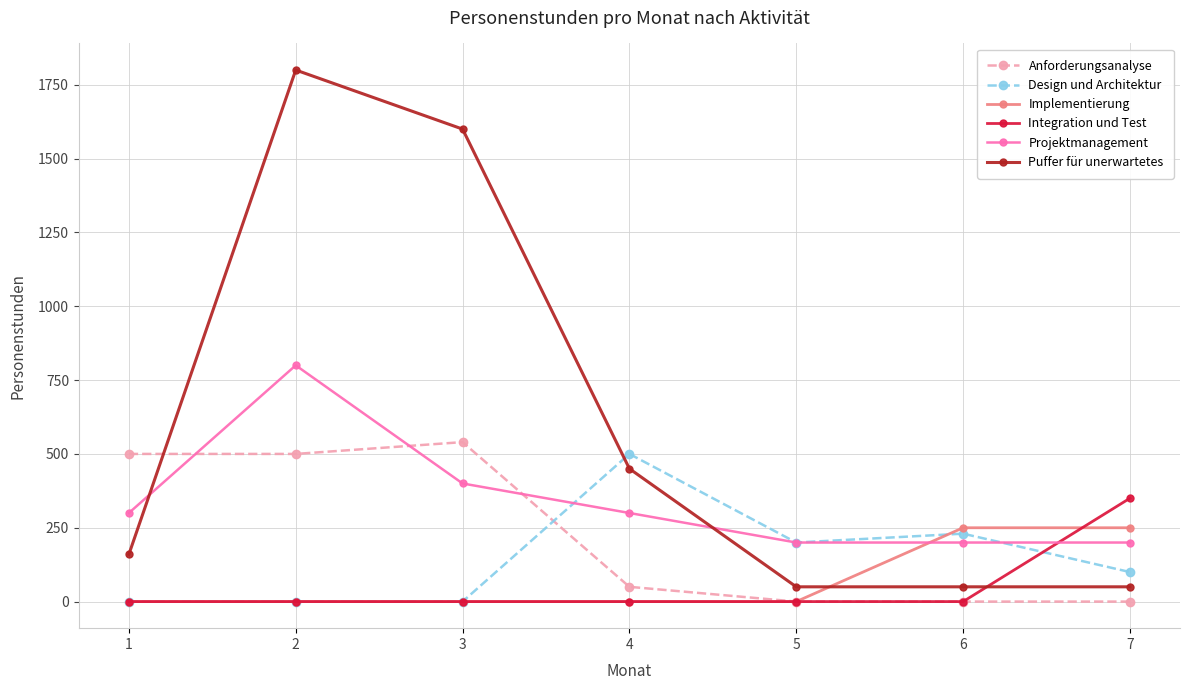

What is the approximate value of Design und Architektur at 4, to the nearest 10?

500